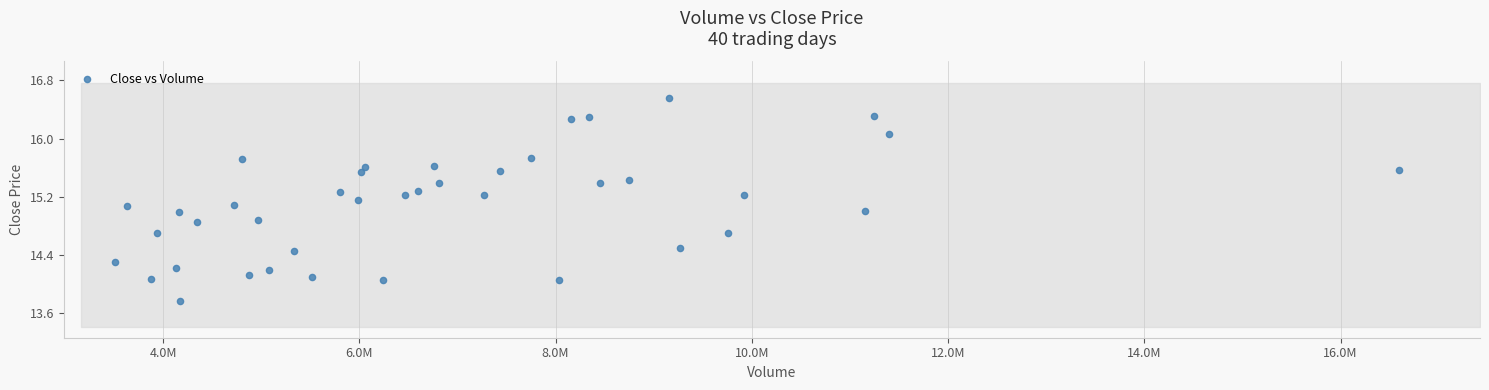

What is the range of X values (max minus min)?

13078988.0